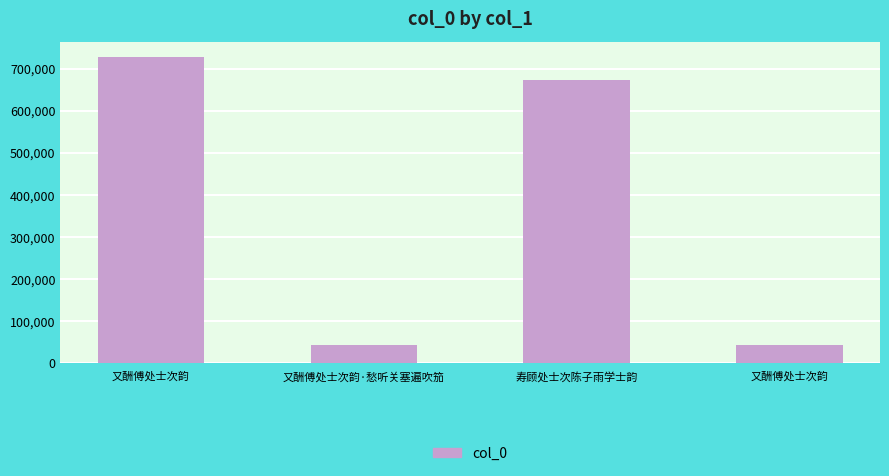

The value at 又酬傅处士次韵 is 43524. True or false?

True